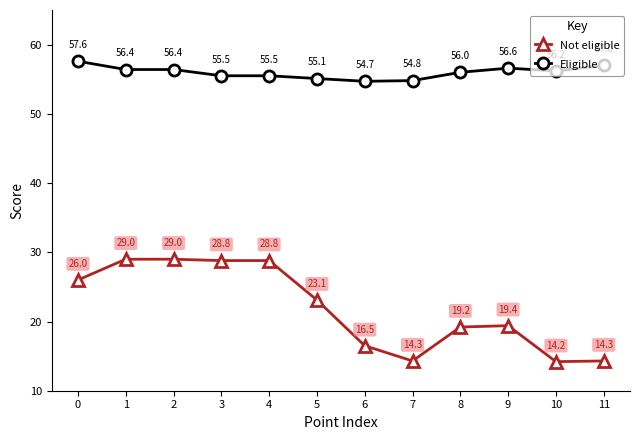

At which label is Eligible closest to 56?

8